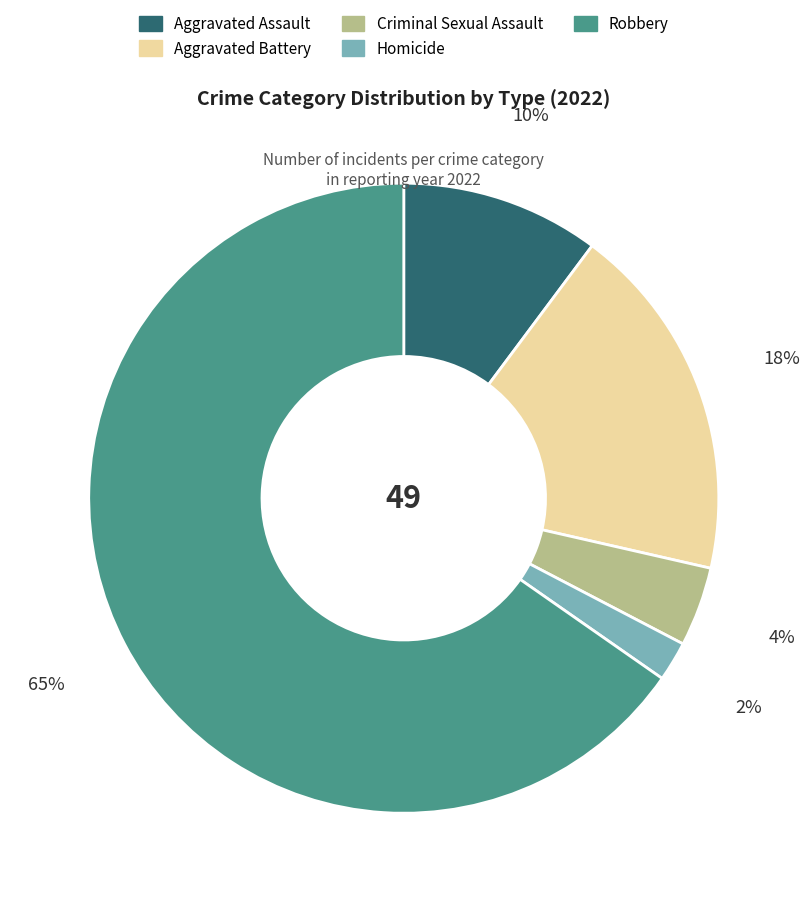

The Robbery slice represents 53% of the pie. True or false?

False